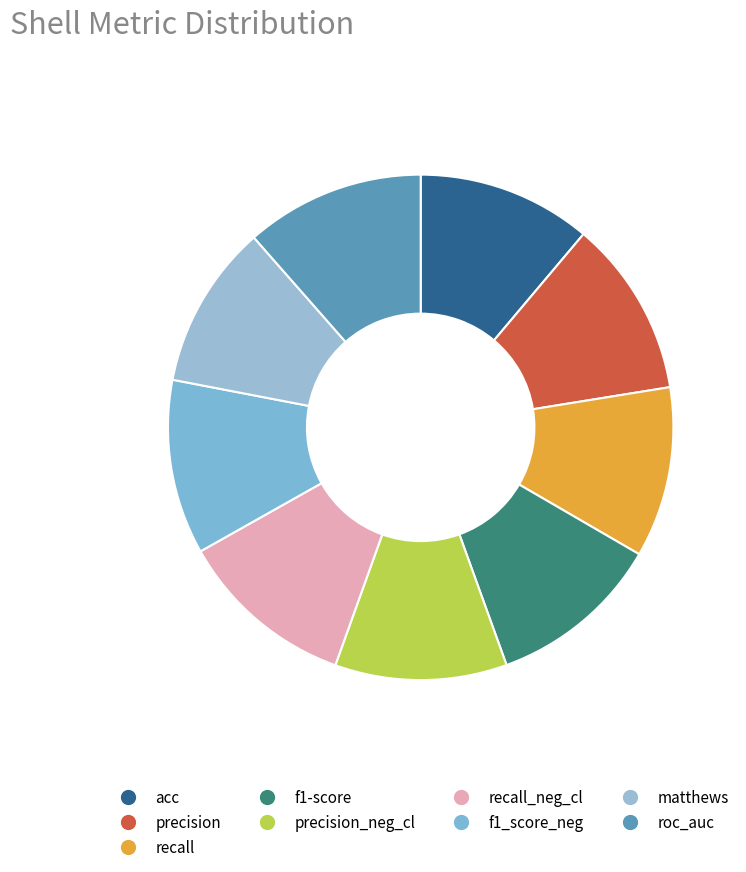

Does matthews account for over 50% of the chart?

No